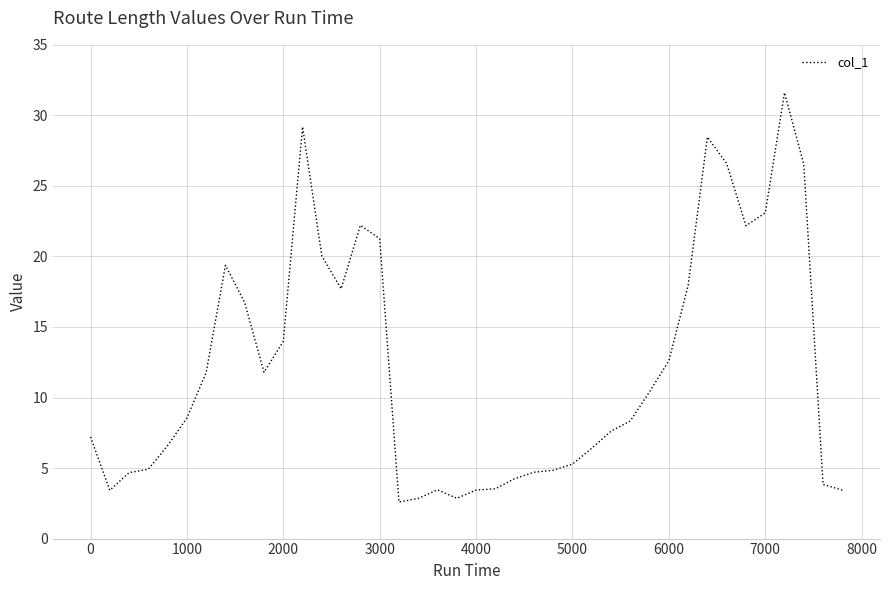

What is the difference between the maximum and minimum values?

29.0